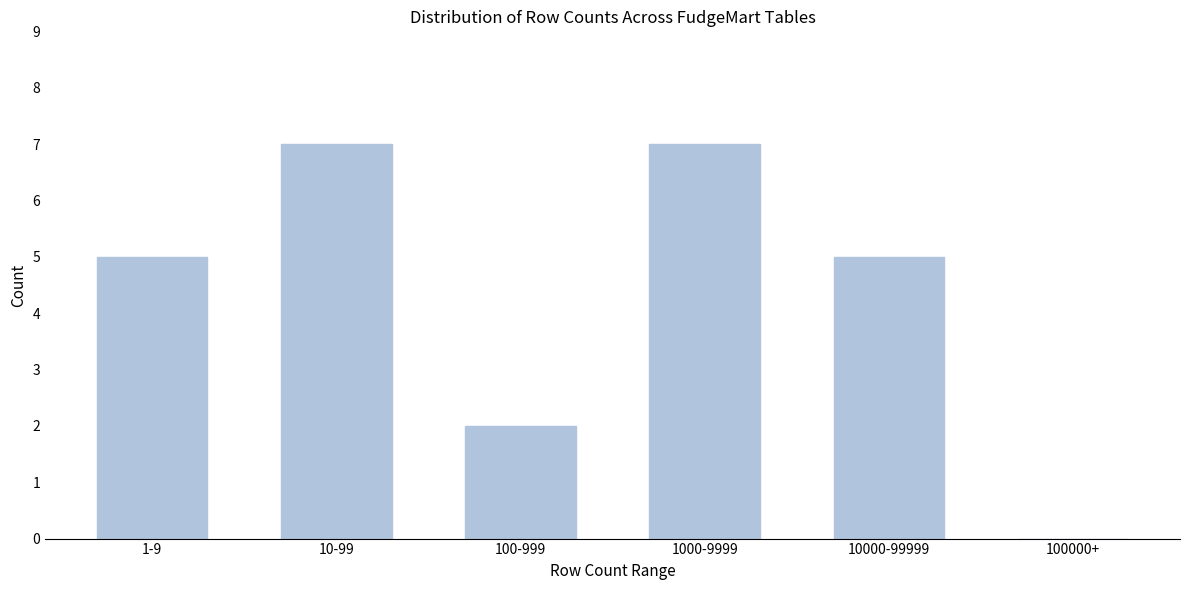

Reading right to left, what are all the values shown in this chart?

100000+=0	10000-99999=5	1000-9999=7	100-999=2	10-99=7	1-9=5